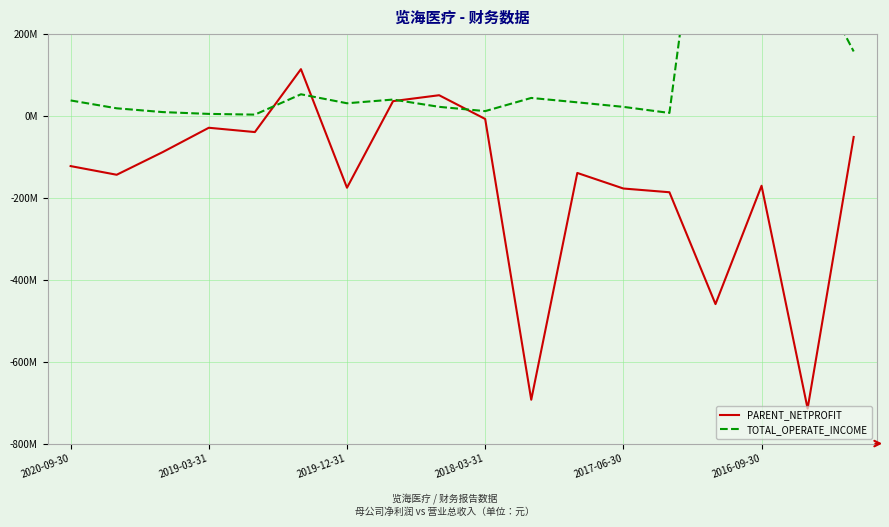

What is the approximate value of PARENT_NETPROFIT at 2016-09-30?

-170395710.2